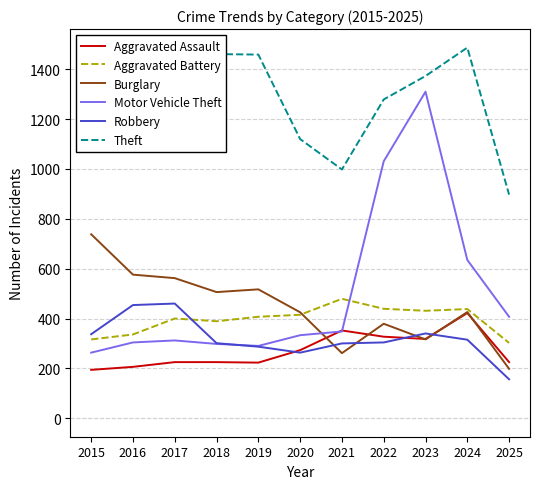

List the series in order of their peak value, lowest first.

Aggravated Assault, Robbery, Aggravated Battery, Burglary, Motor Vehicle Theft, Theft